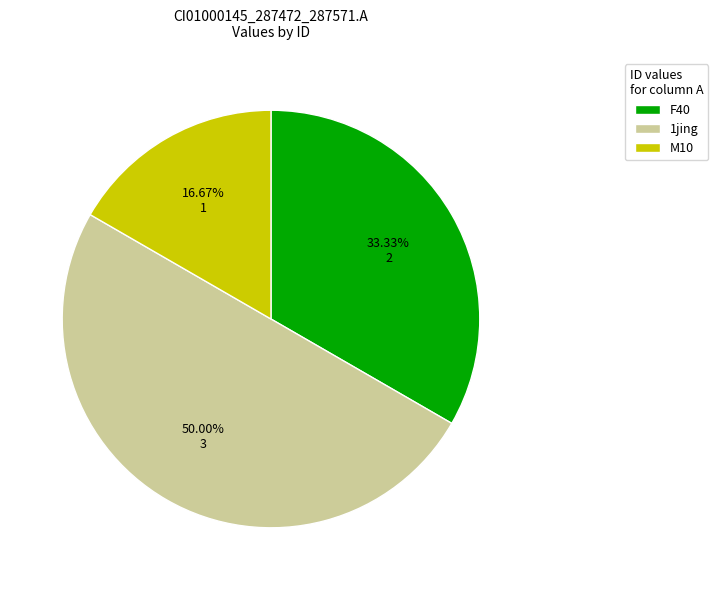

Combined, do 1jing and F40 account for over 50%?

Yes